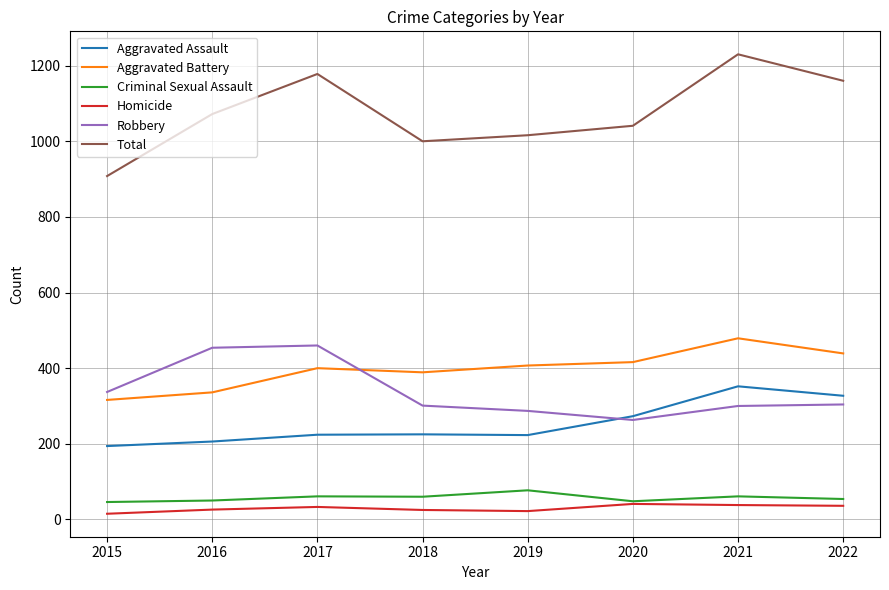

In Criminal Sexual Assault, how many points are lower than both neighbors (excluding endpoints)?

2